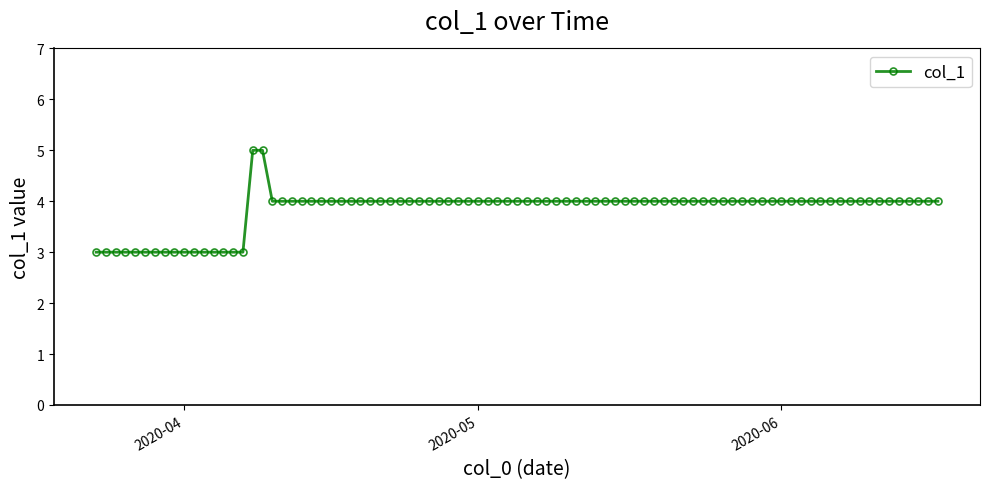

What is the average value?

4